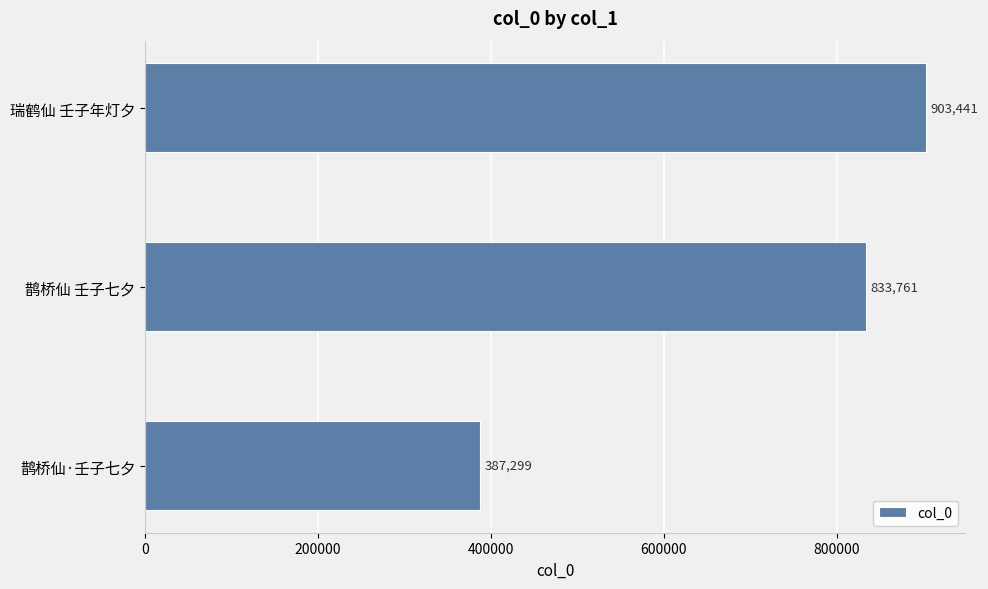

Rank the categories by value from highest to lowest.

瑞鹤仙 壬子年灯夕, 鹊桥仙 壬子七夕, 鹊桥仙·壬子七夕